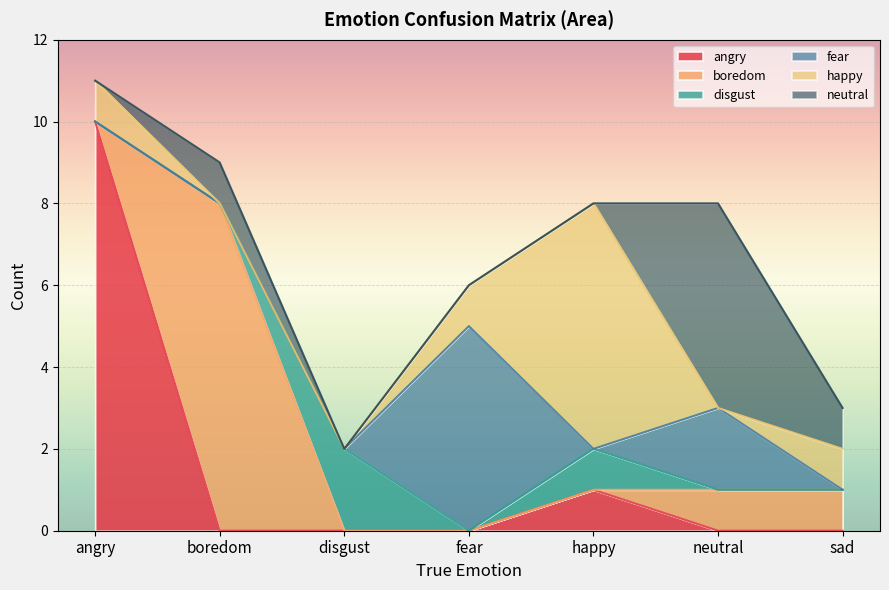

Reading left to right, what are all the values shown in this chart?

angry: 10	0	0	0	1	0	0
boredom: 0	8	0	0	0	1	1
disgust: 0	0	2	0	1	0	0
fear: 0	0	0	5	0	2	0
happy: 1	0	0	1	6	0	1
neutral: 0	1	0	0	0	5	1